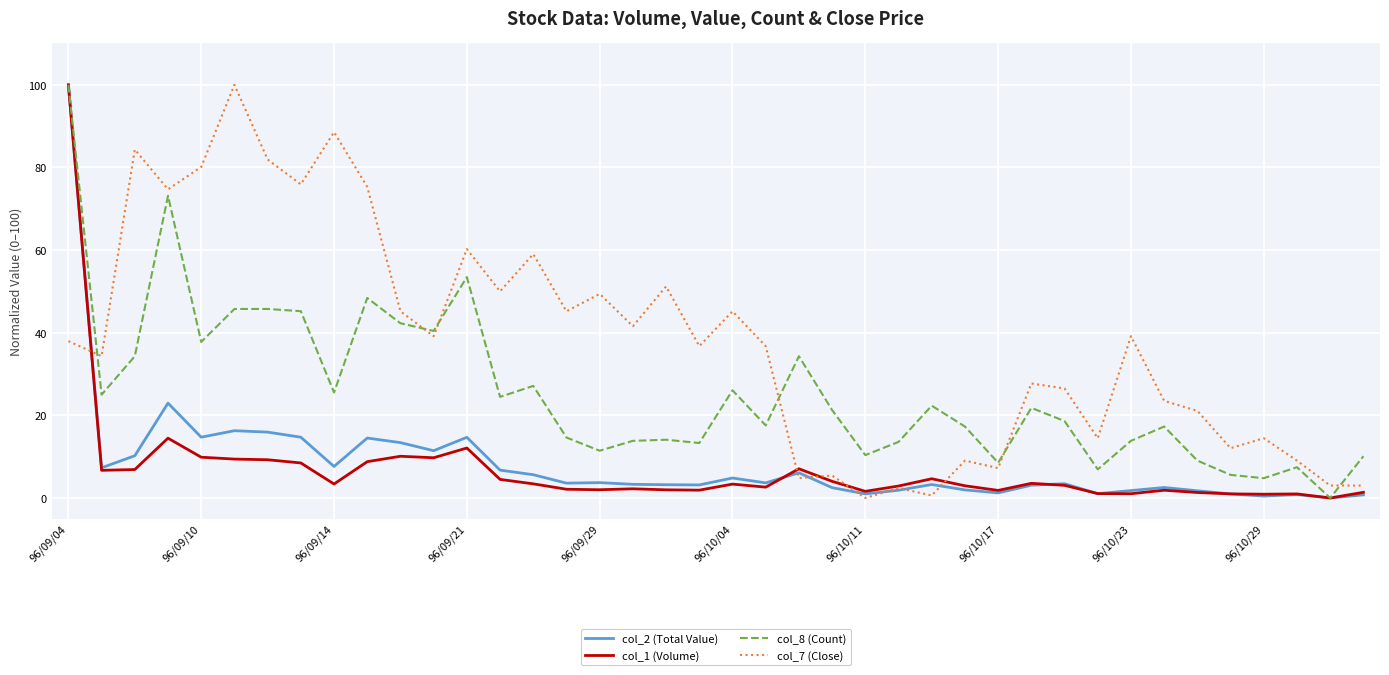

What is the highest value of the col_7 (Close) series?

100.0